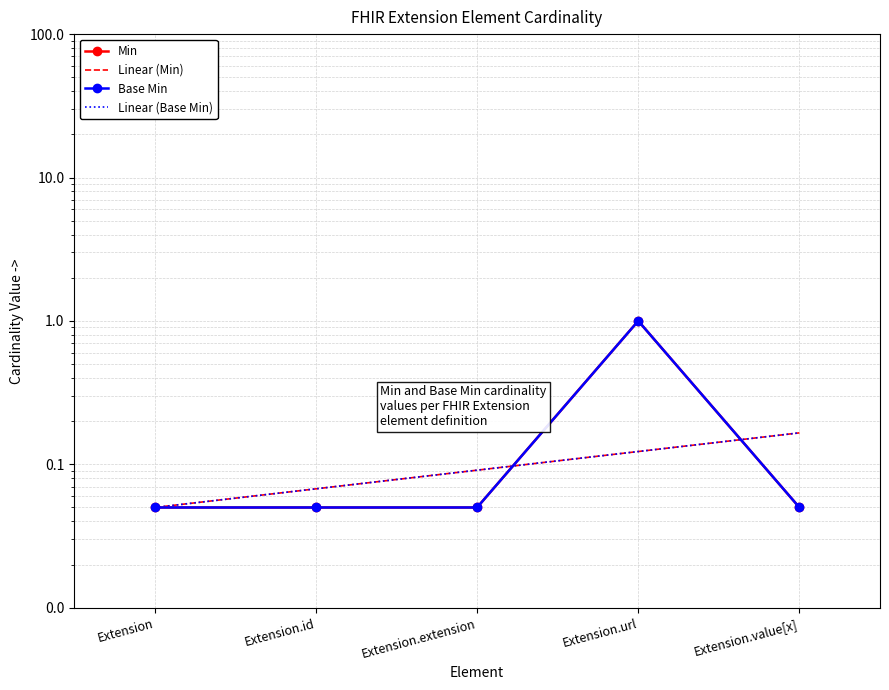

Is the value of Base Min at Extension greater than the value of Linear (Min) at Extension?

Yes